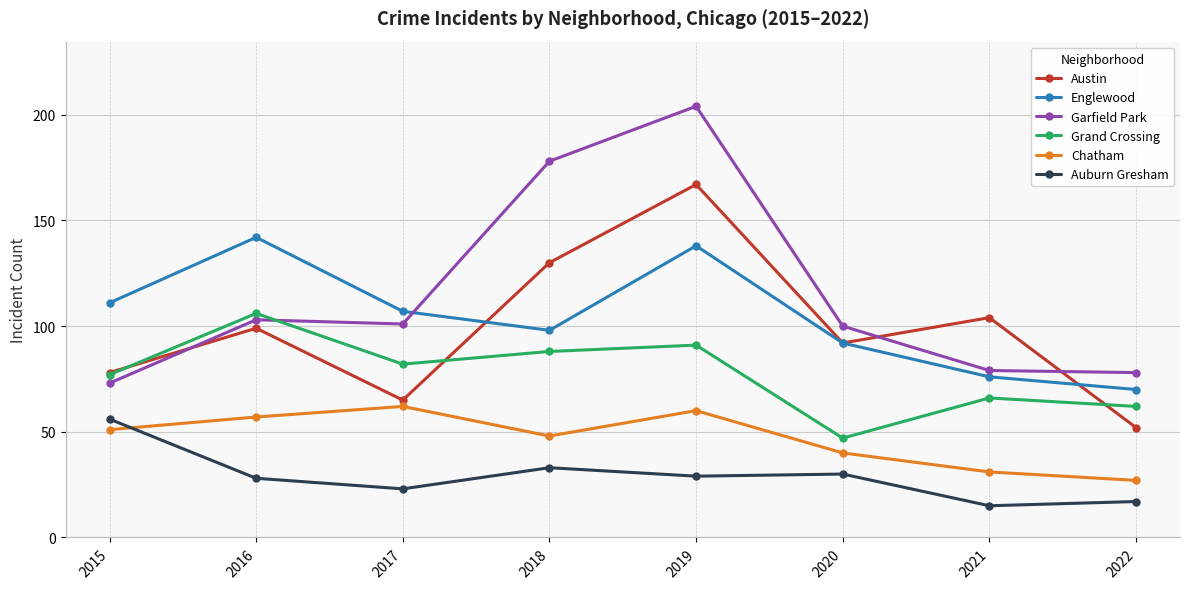

What is the value of the Chatham point at the 4th from the left?

48